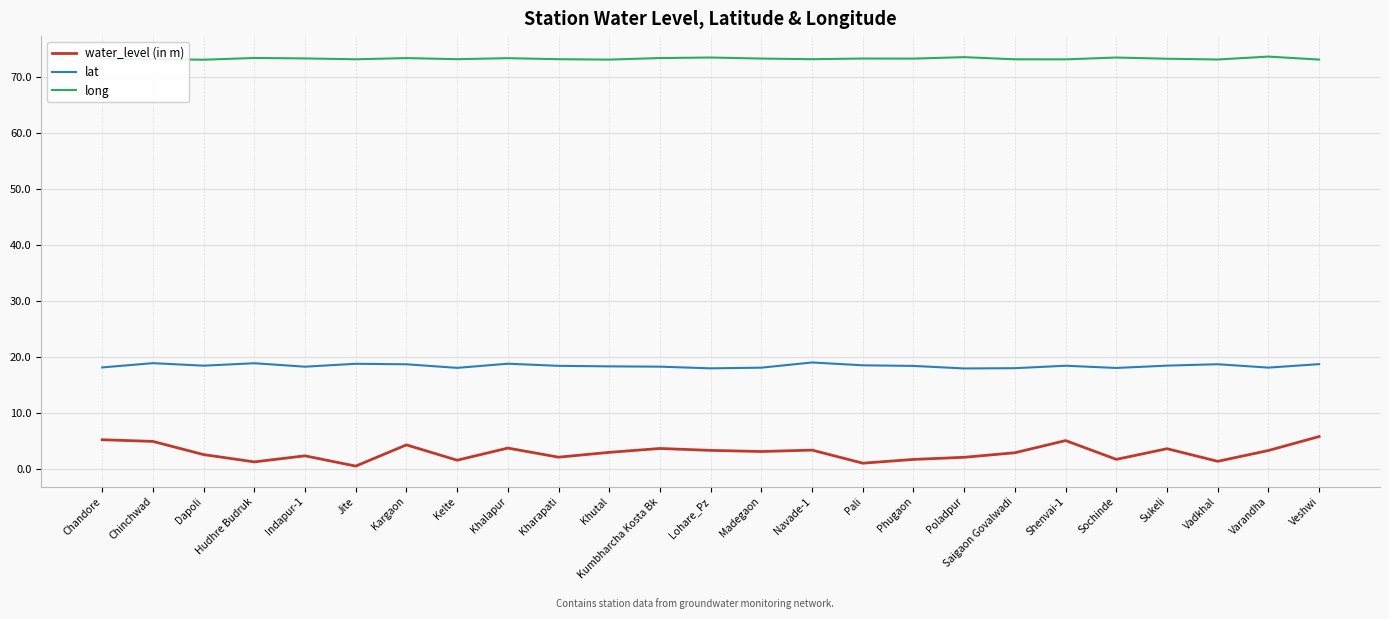

Rank the series by their average value, from highest to lowest.

long, lat, water_level (in m)